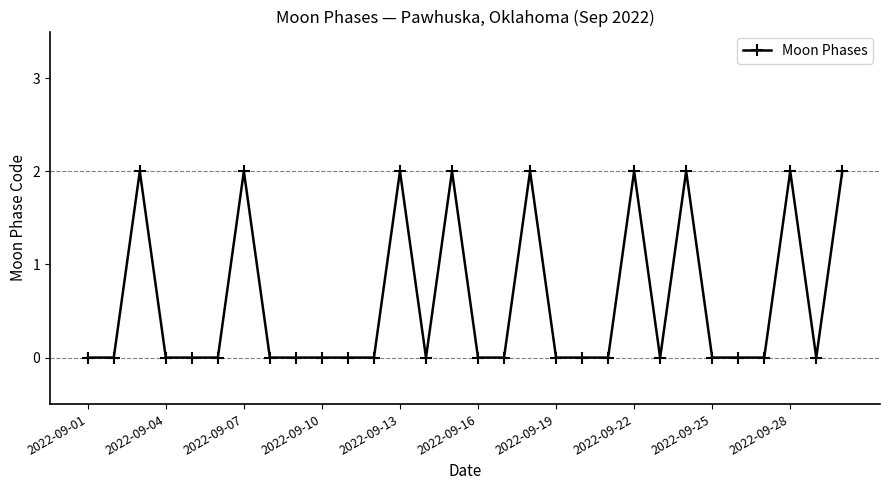

What is the maximum value shown in the chart?

2